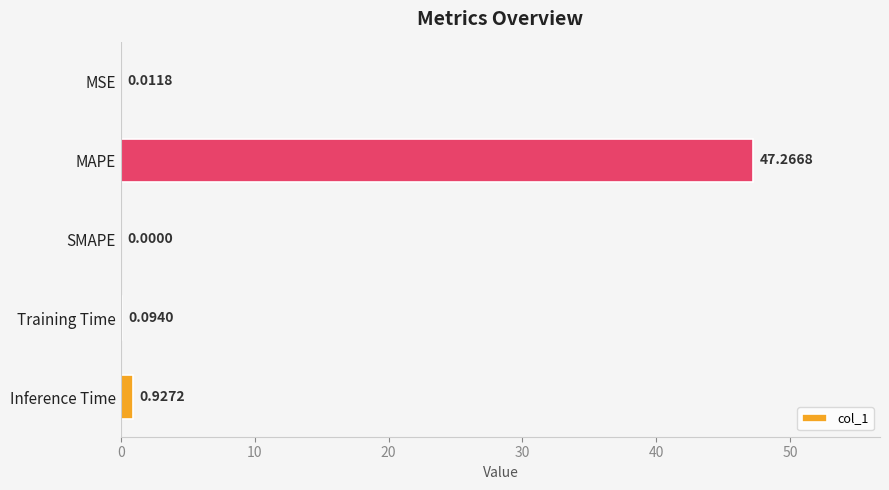

What is the change in value from MSE to Training Time?

+0.1